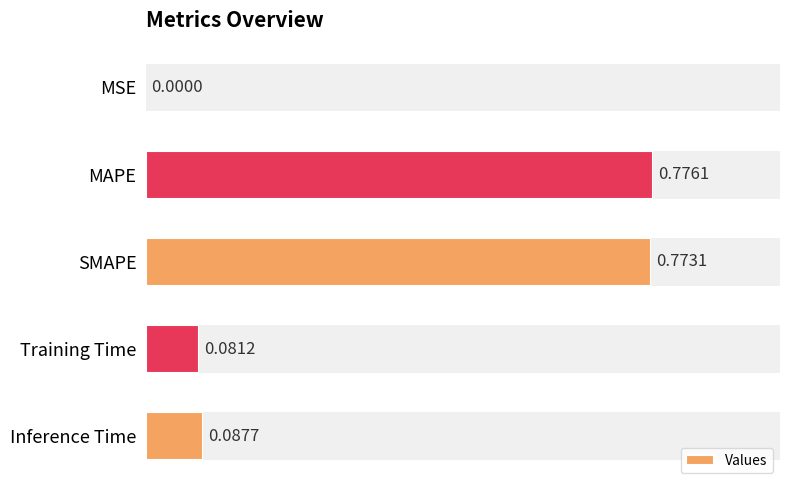

True or false: the data shows 0.8 at MAPE.

True